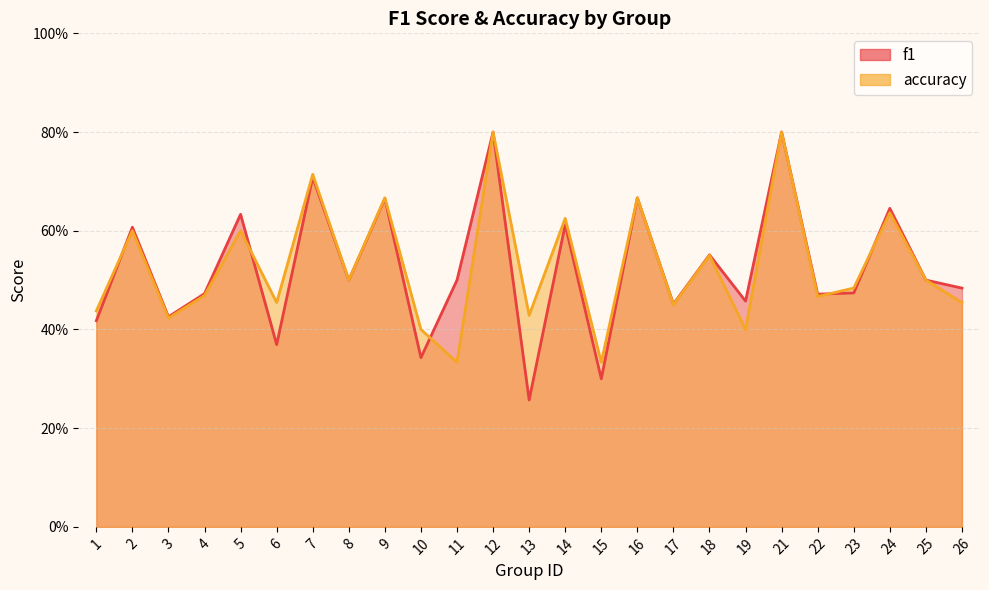

In accuracy, how many points are lower than both neighbors (excluding endpoints)?

9